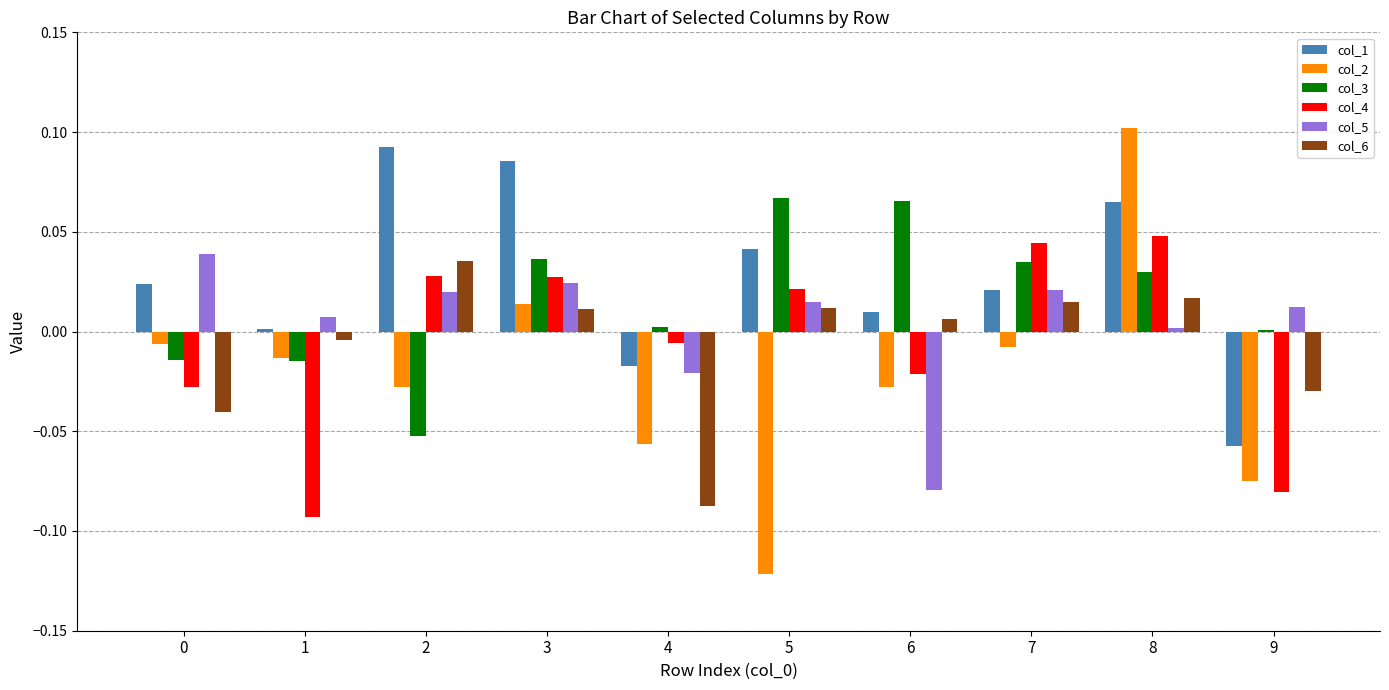

Is the value of col_3 at 5 greater than the value of col_1 at 4?

Yes